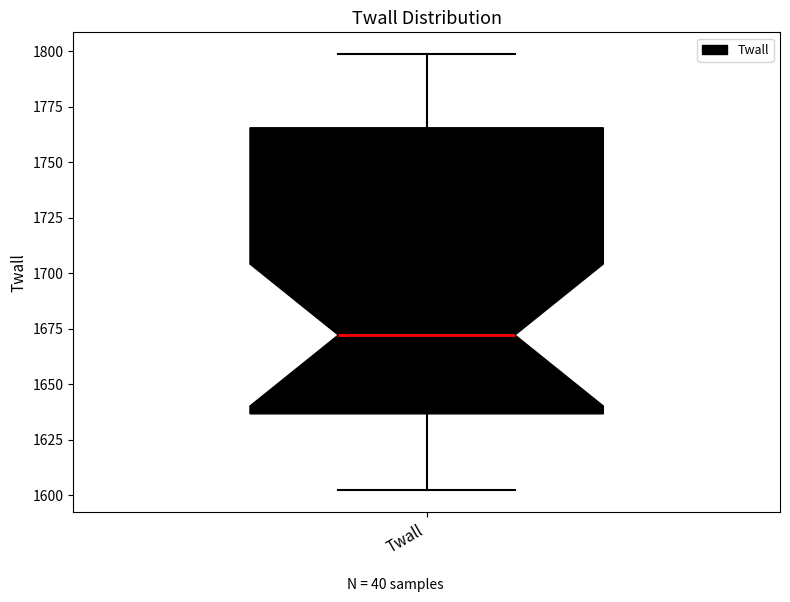

Where is the lower edge of the box for Twall on the y-axis? The values are not printed on the chart, so give them approximately, as read against the axis.

1635